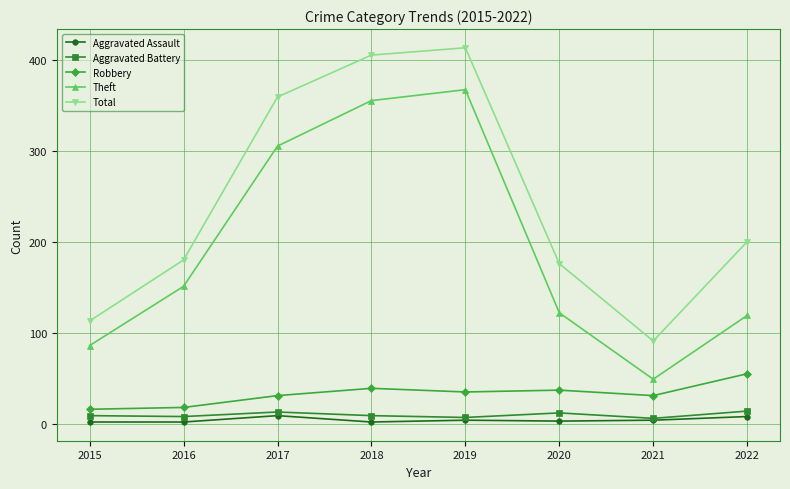

In Robbery, how many points are lower than both neighbors (excluding endpoints)?

2